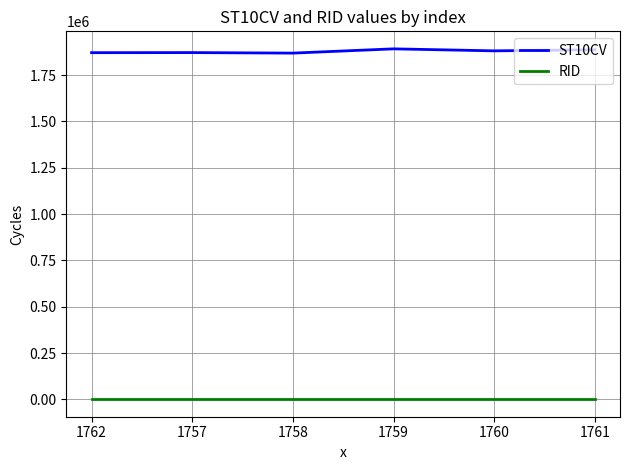

Which series has the largest total across all categories?

ST10CV